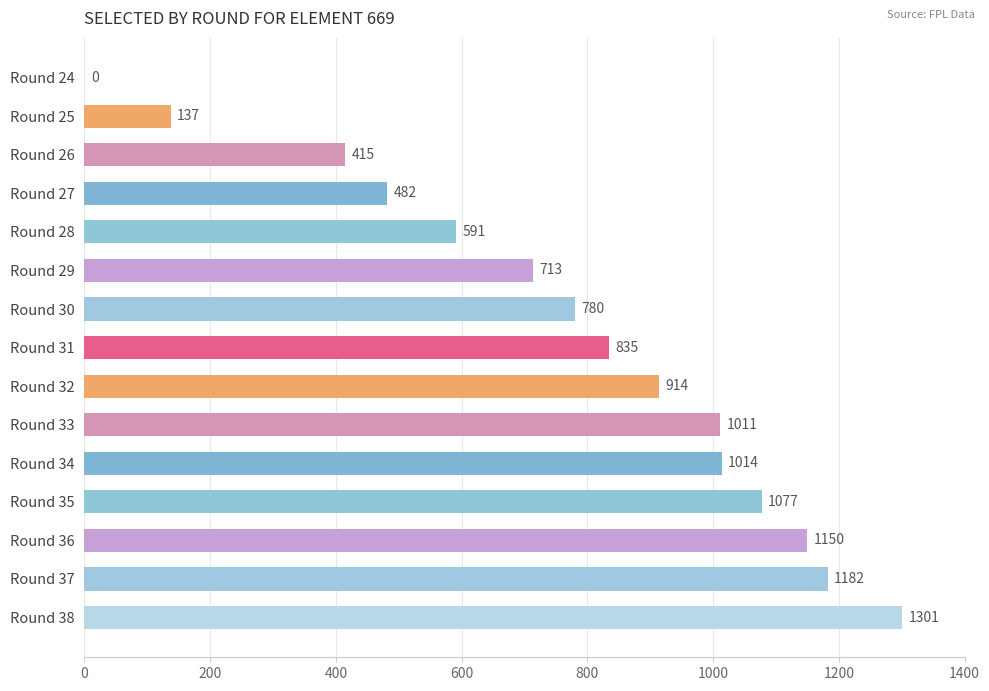

Reading top to bottom, extract all data points from this chart.

Round 24=0	Round 25=137	Round 26=415	Round 27=482	Round 28=591	Round 29=713	Round 30=780	Round 31=835	Round 32=914	Round 33=1011	Round 34=1014	Round 35=1077	Round 36=1150	Round 37=1182	Round 38=1301